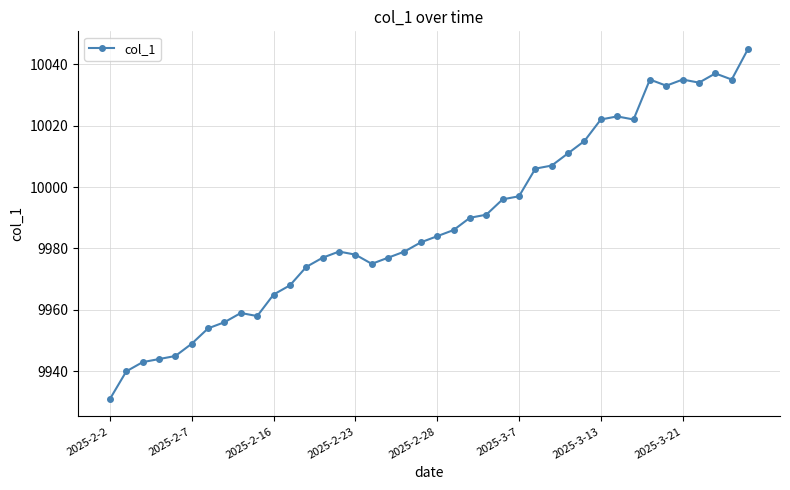

What is the smallest value displayed?

9931